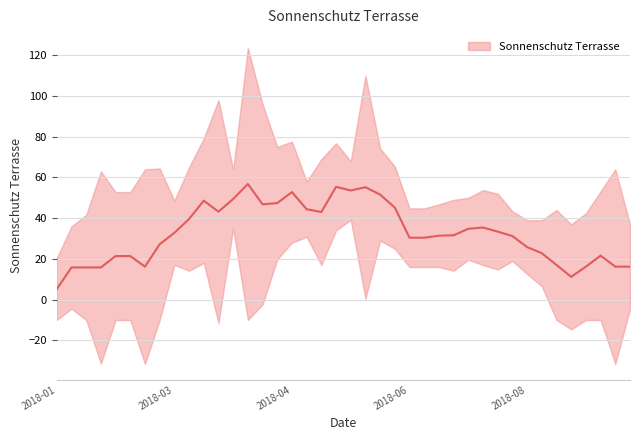

Where is the first local maximum?

2018-01-14